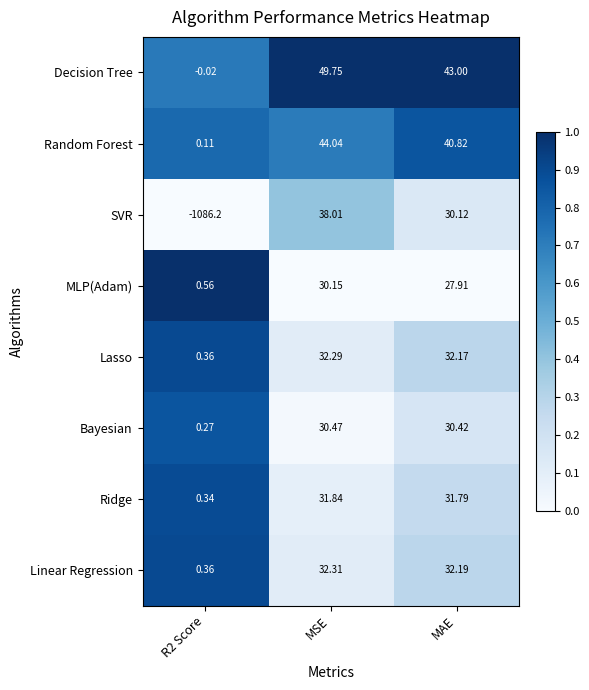

At which label does Random Forest first exceed 40?

MSE